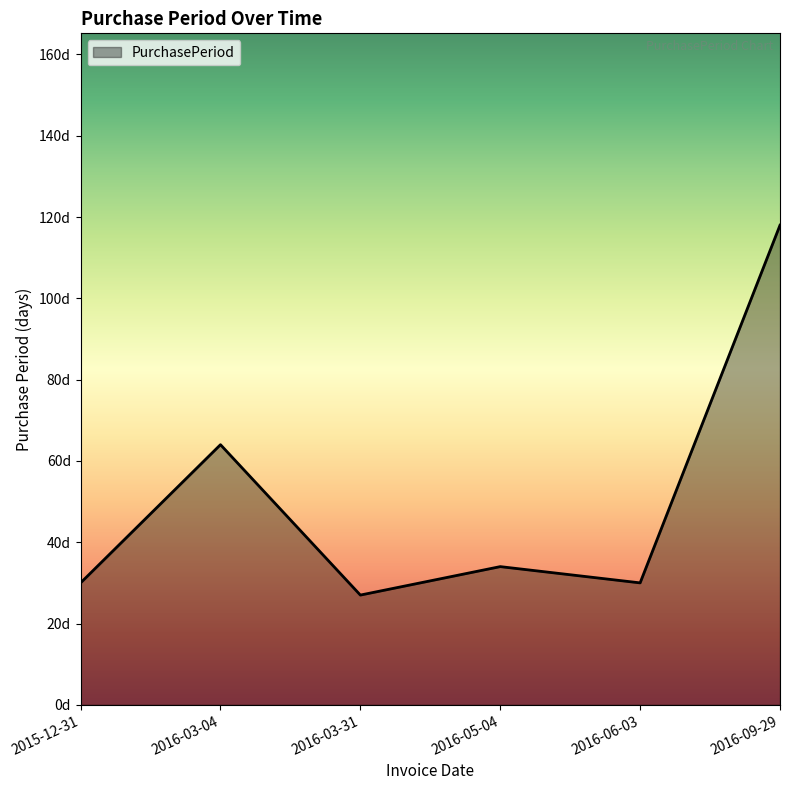

How many points are lower than both their immediate neighbors (excluding endpoints)?

2